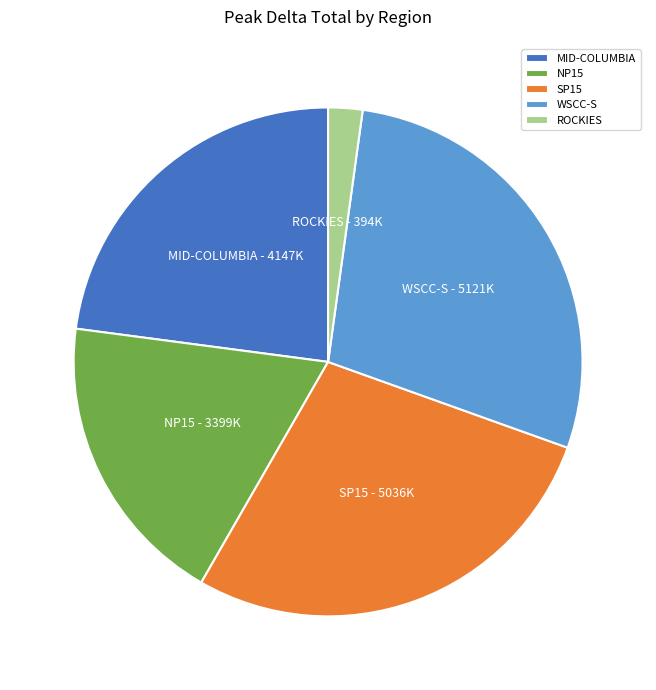

The MID-COLUMBIA slice represents 23% of the pie. True or false?

True